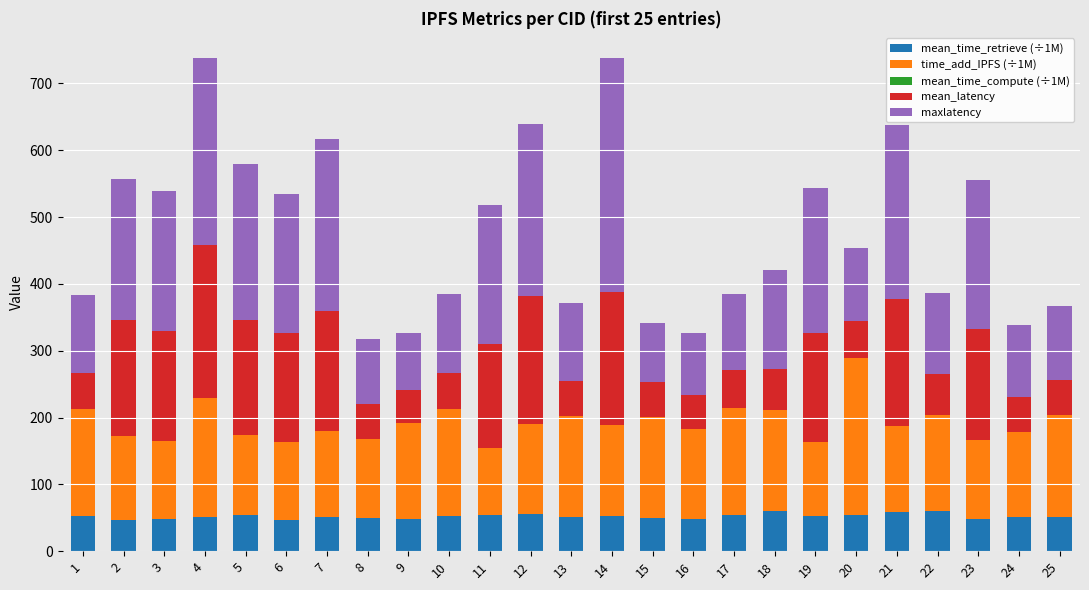

Are the bars grouped side by side (vs. stacked)?

No